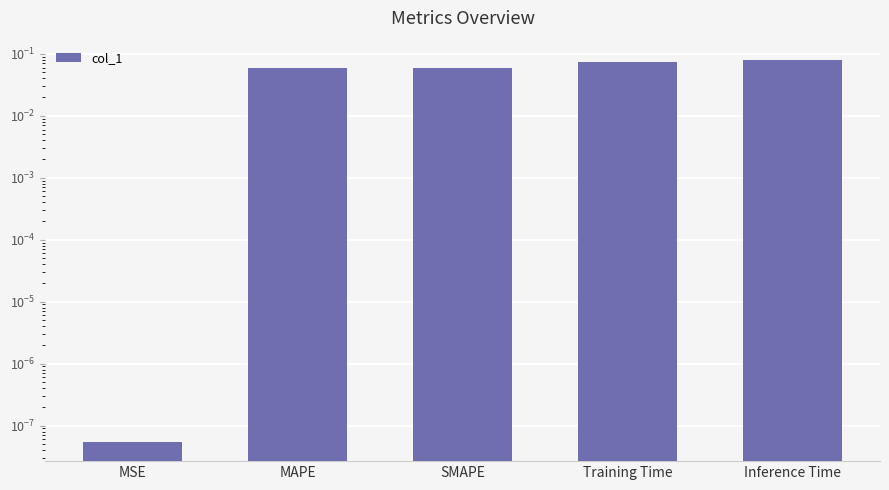

What is the sum of the values at Inference Time and SMAPE?

0.1